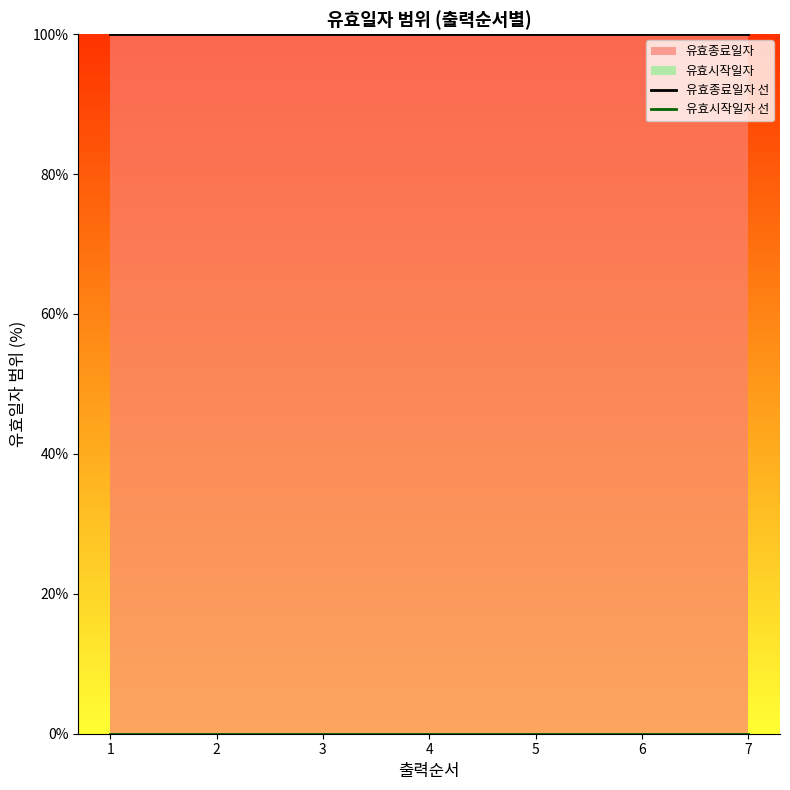

True or false: 유효시작일자 선 has more than 0 interior local peaks.

False